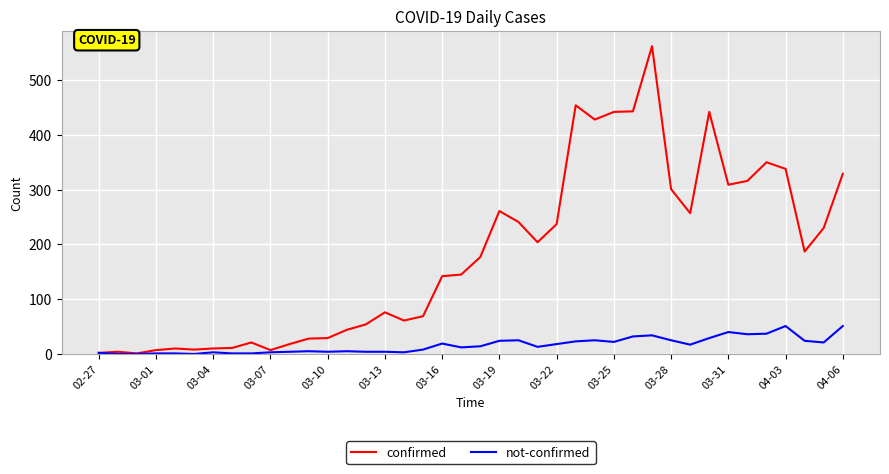

Which series has the largest range (max minus min)?

confirmed